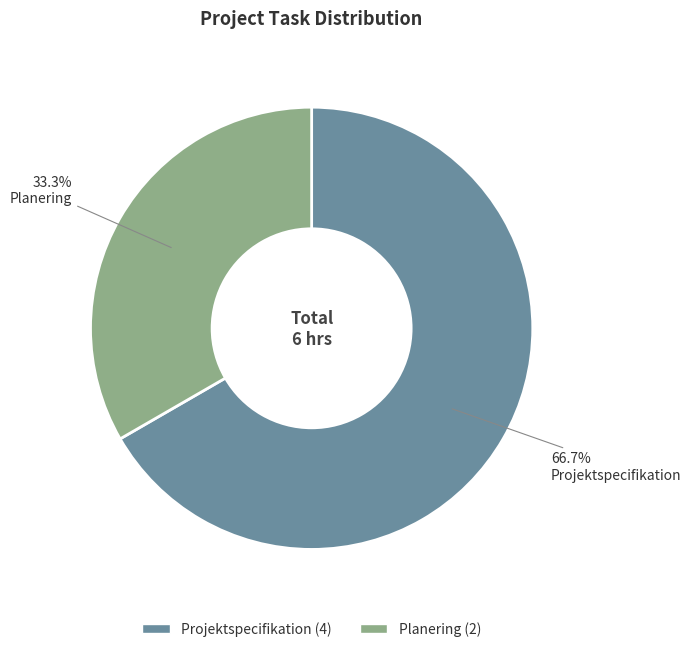

Does any single category account for the majority?

Yes